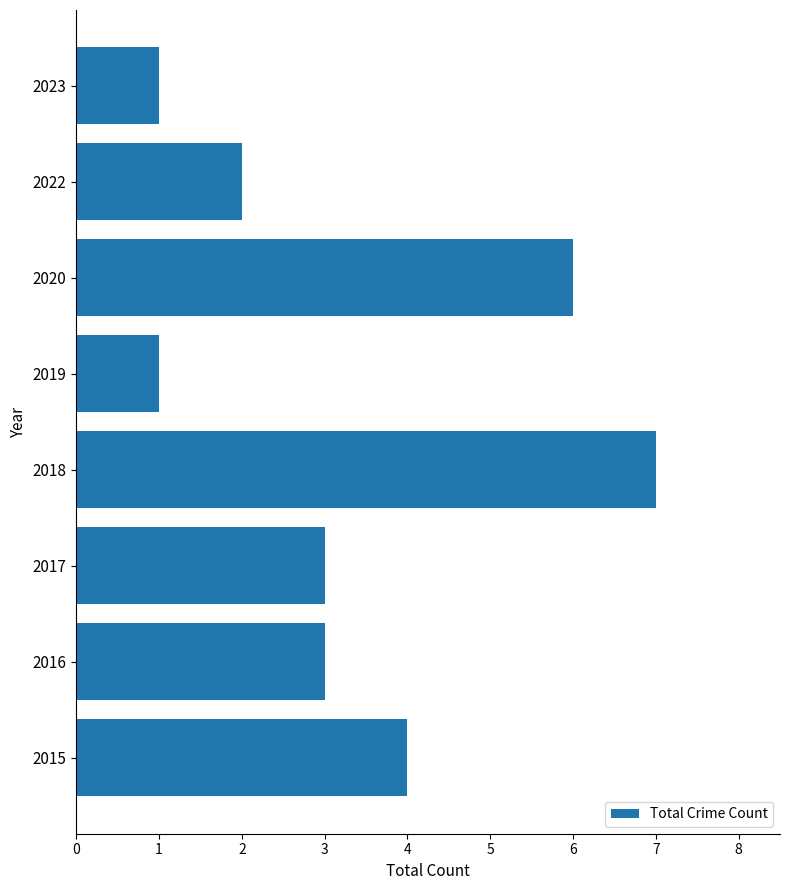

How many values are between 2 and 6?

5